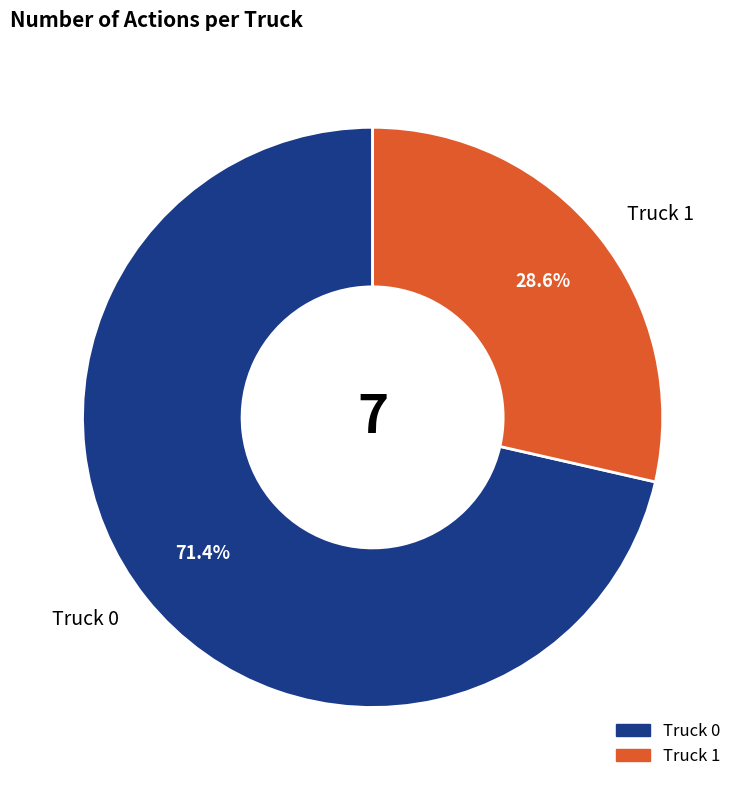

Is the sum of Truck 0 and Truck 1 greater than half?

Yes